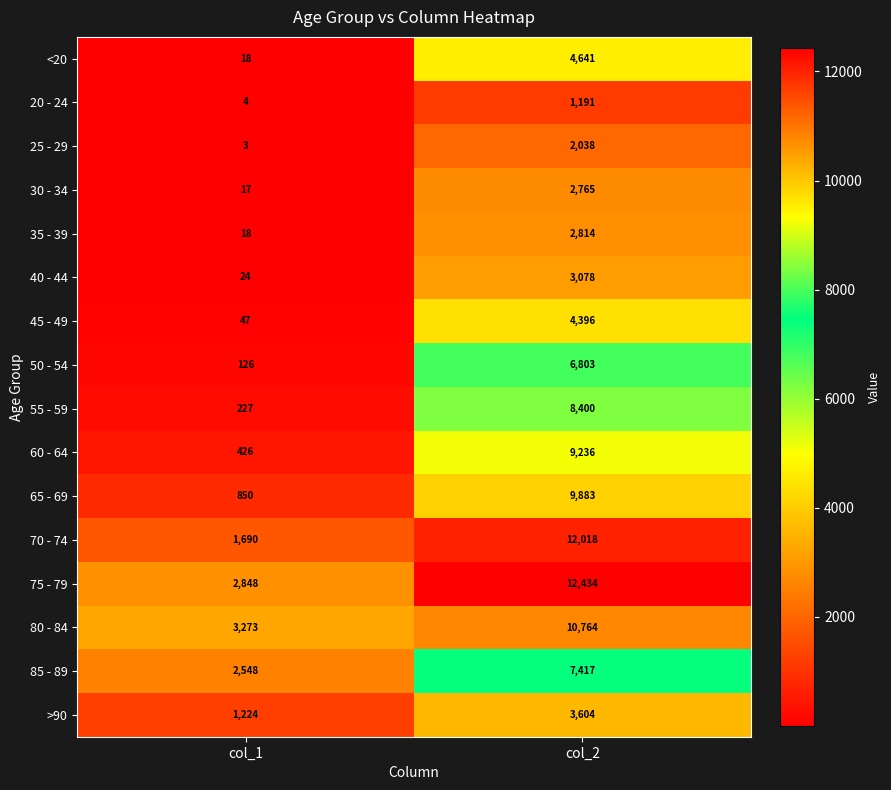

True or false: >90 has a value of 1808 at col_1.

False